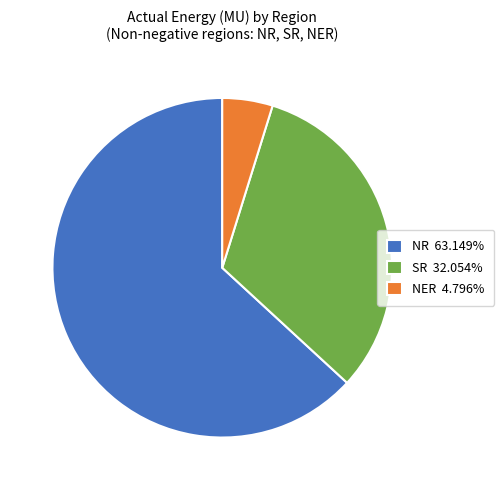

What is the ratio of the value at NR 63.149% to the value at SR 32.054%?

2.0